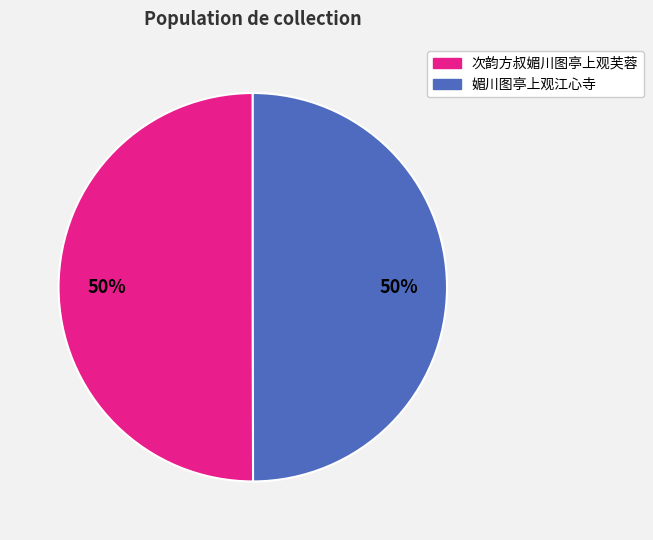

What is the ratio of the value at 次韵方叔媚川图亭上观芙蓉 to the value at 媚川图亭上观江心寺?

1.0